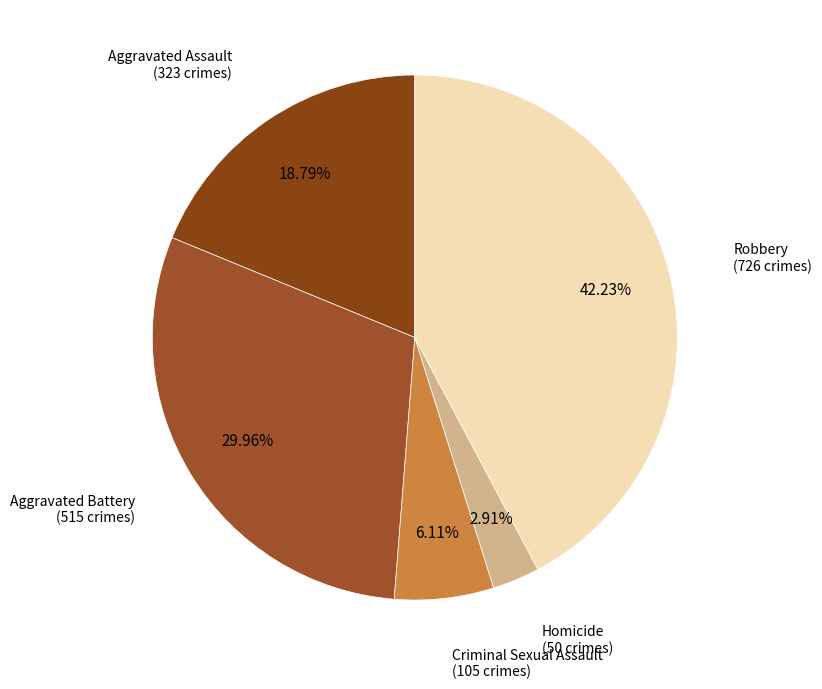

How many slices are in this pie chart?

5